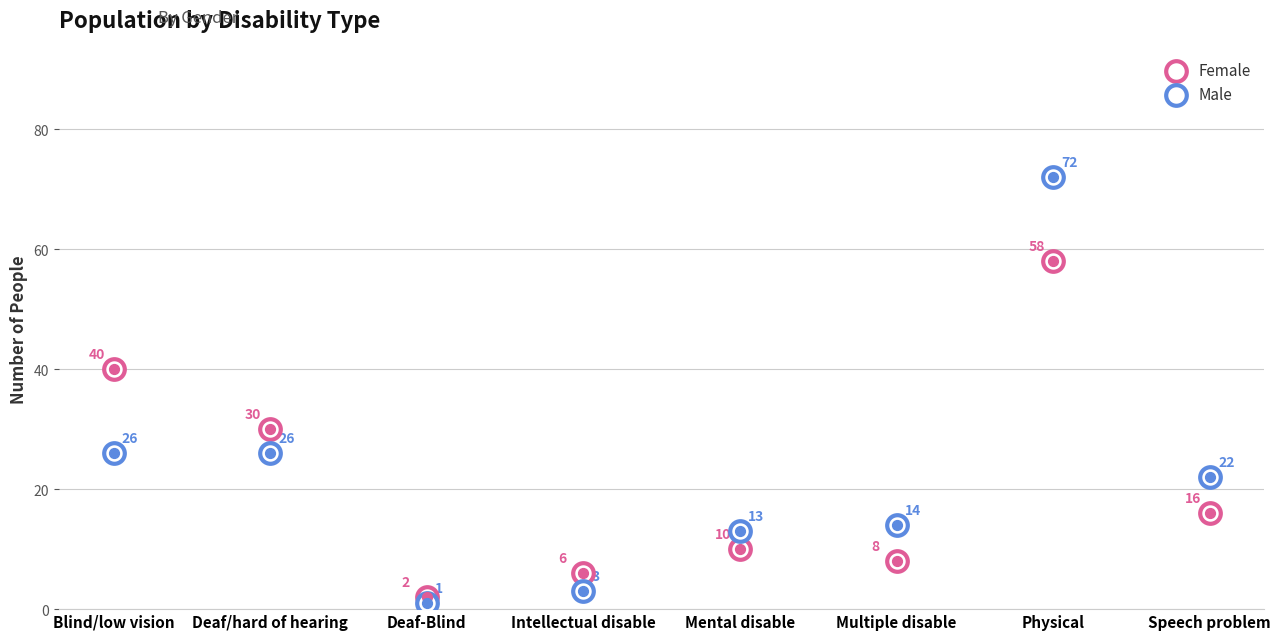

Which series has the largest Y range (max minus min)?

Male